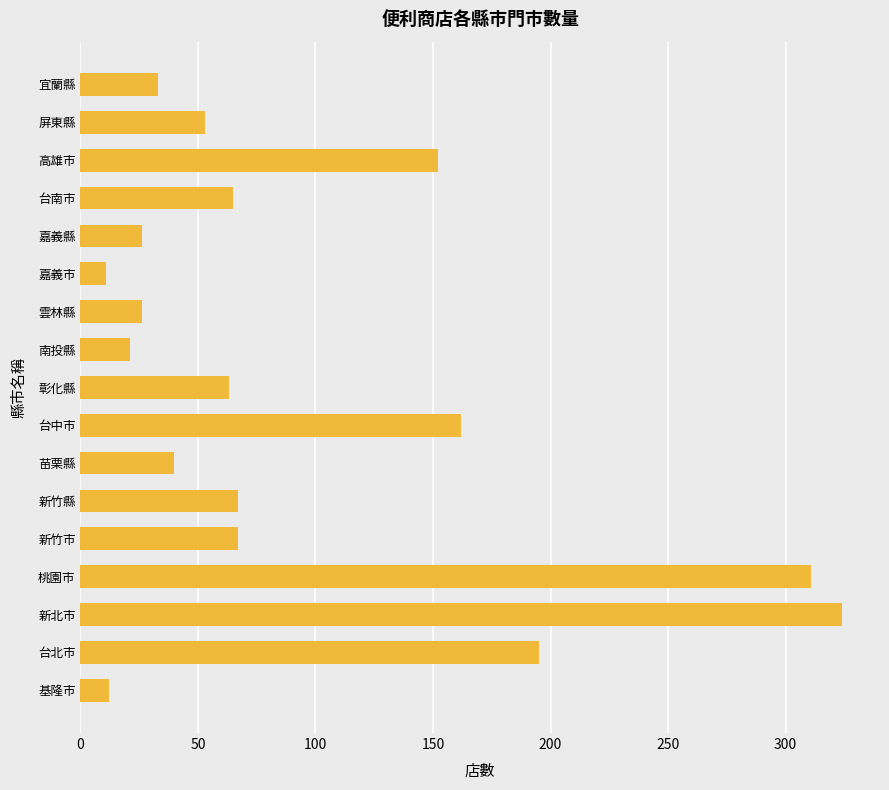

What is the smallest value displayed?

11